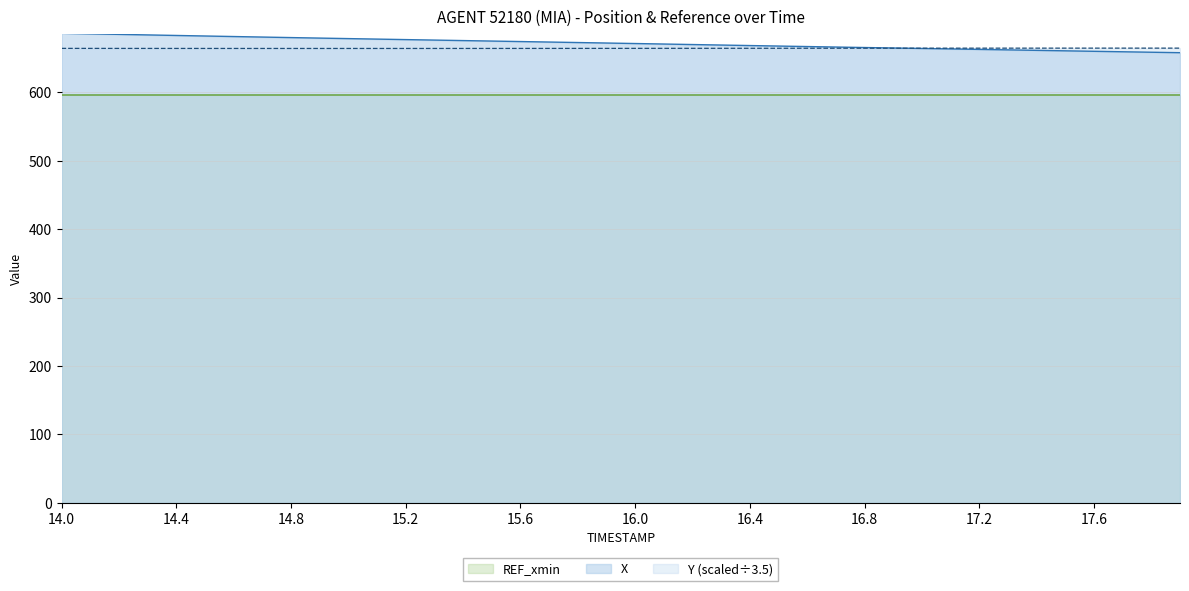

How many Y values are between 664 and 665?

40